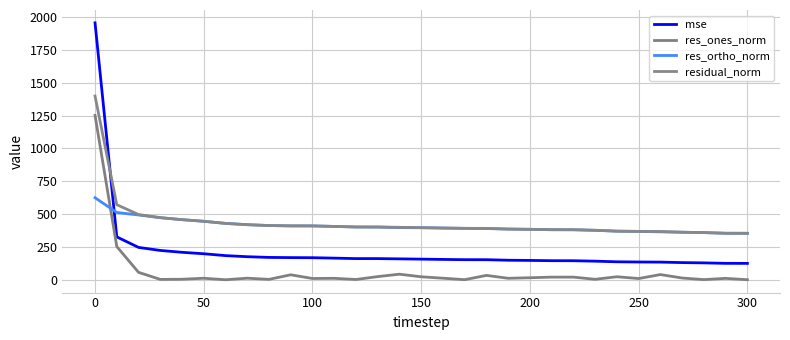

At which category is the sum across all series the highest?

0